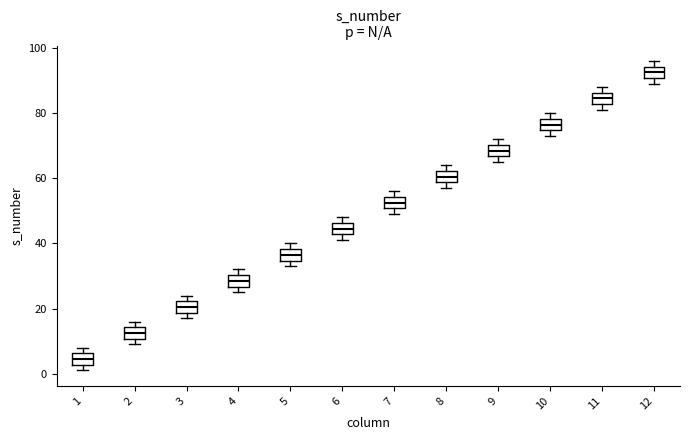

Reading left to right, transcribe this box plot: for each box, give where its median line is, the range the box spans, and where its two whiskers end, as read against the y-axis. The values are not printed on the chart, so give them approximately, as read against the axis.

1: median 4, box 2 to 6, whiskers 2 (just below the box's lower edge) to 8
2: median 12, box 10 to 14, whiskers 10 (just below the box's lower edge) to 16
3: median 20, box 18 to 22, whiskers 18 (just below the box's lower edge) to 24
4: median 28, box 26 to 30, whiskers 26 (just below the box's lower edge) to 32
5: median 36, box 34 to 38, whiskers 34 (just below the box's lower edge) to 40
6: median 44, box 42 to 46, whiskers 42 (just below the box's lower edge) to 48
7: median 52, box 50 to 54, whiskers 50 (just below the box's lower edge) to 56
8: median 60, box 58 to 62, whiskers 58 (just below the box's lower edge) to 64
9: median 68, box 66 to 70, whiskers 66 (just below the box's lower edge) to 72
10: median 76, box 74 to 78, whiskers 74 (just below the box's lower edge) to 80
11: median 84, box 82 to 86, whiskers 82 (just below the box's lower edge) to 88
12: median 92, box 90 to 94, whiskers 90 (just below the box's lower edge) to 96